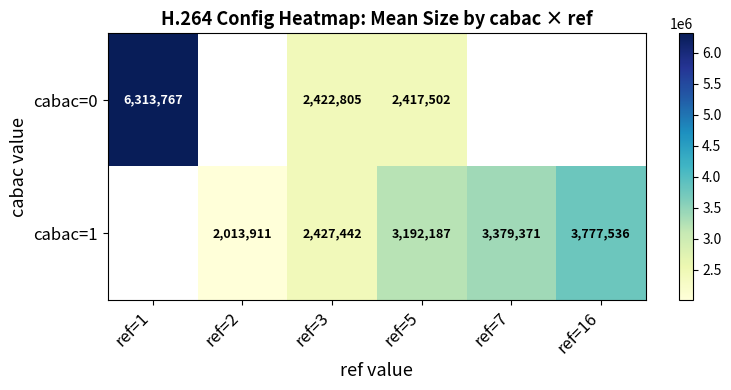

Rank the series at ref=3 from lowest to highest value.

cabac=0, cabac=1